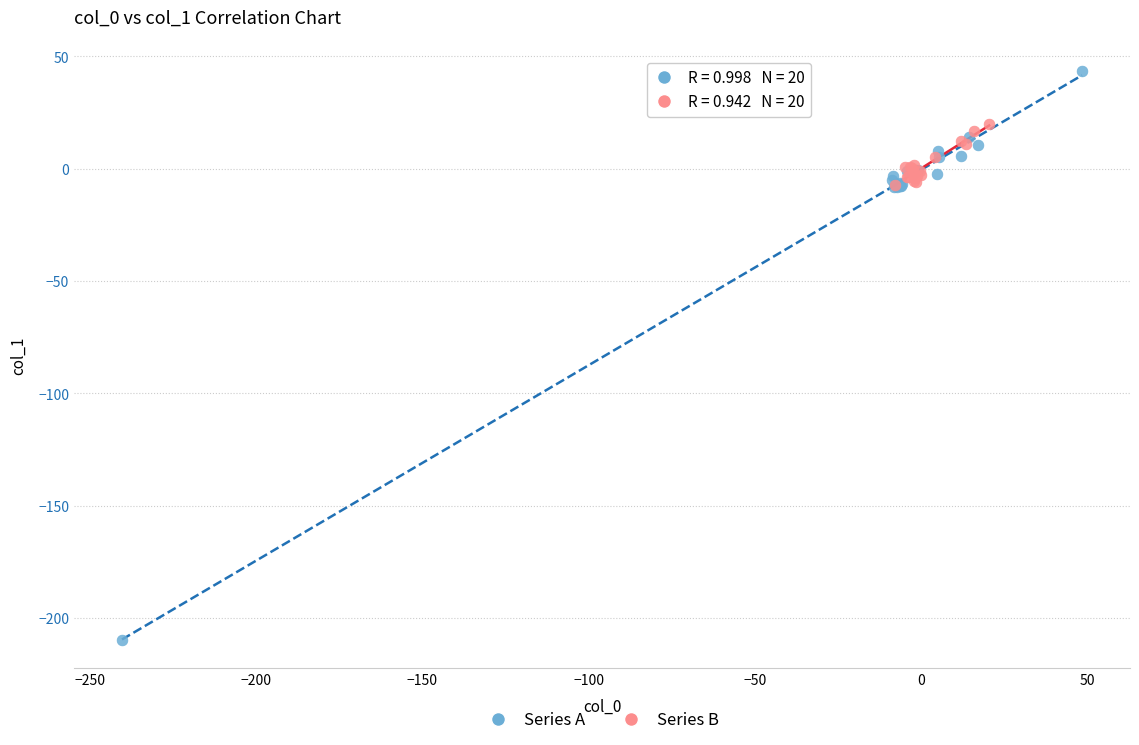

Which series reaches the minimum Y coordinate?

Series A